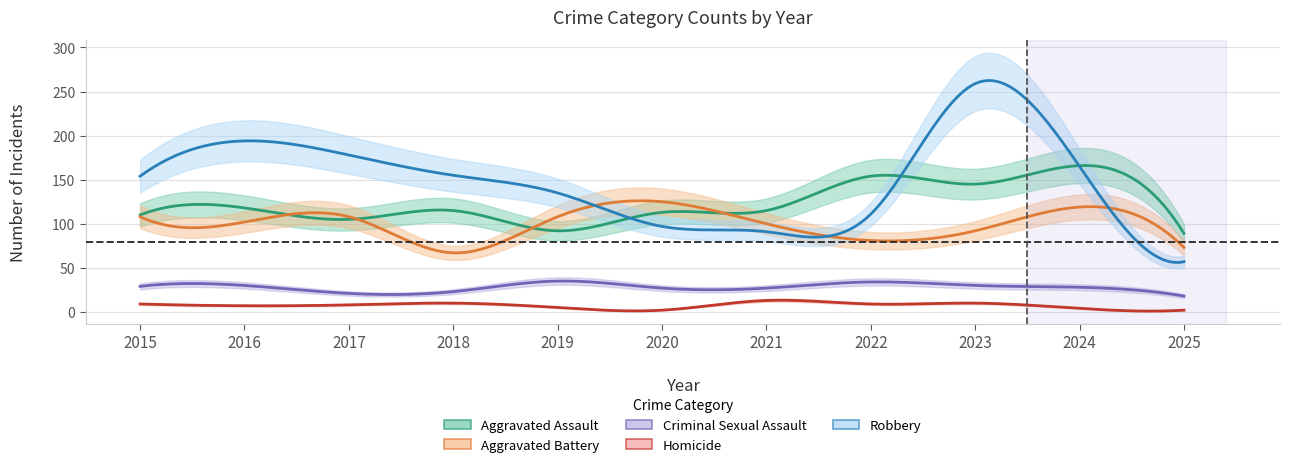

How many interior local peaks does the Criminal Sexual Assault series have?

3